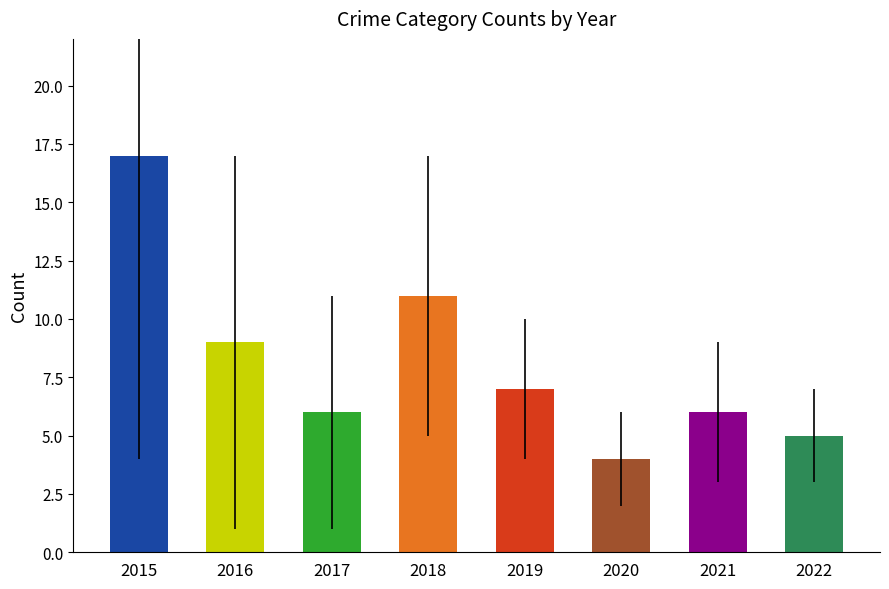

Reading right to left, list all the values displayed in this chart.

5	6	4	7	11	6	9	17